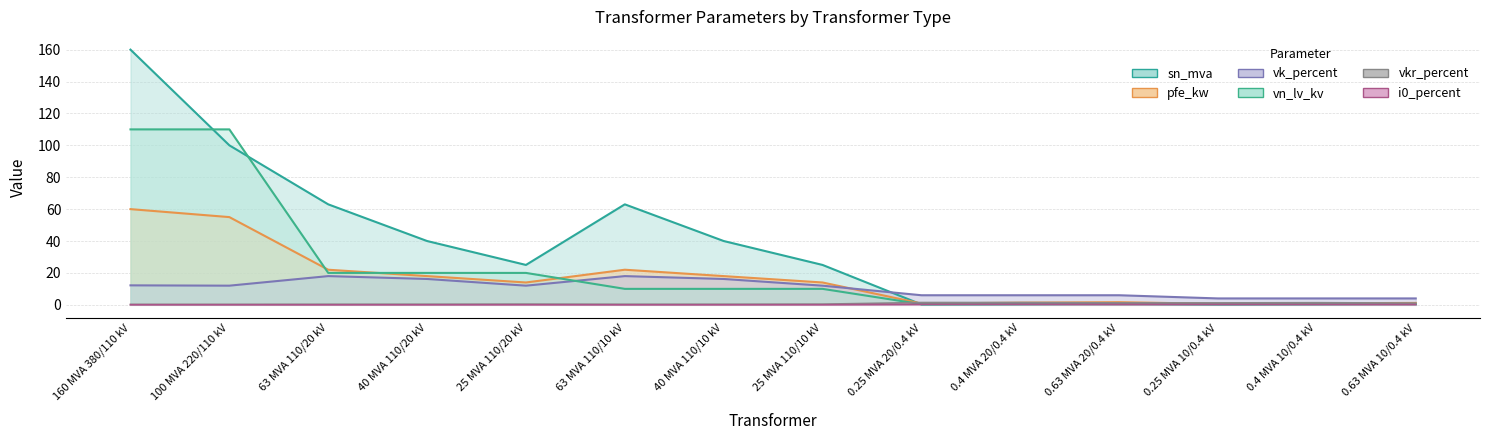

What is the difference between the vn_lv_kv values at 63 MVA 110/20 kV and 0.63 MVA 10/0.4 kV?

19.6